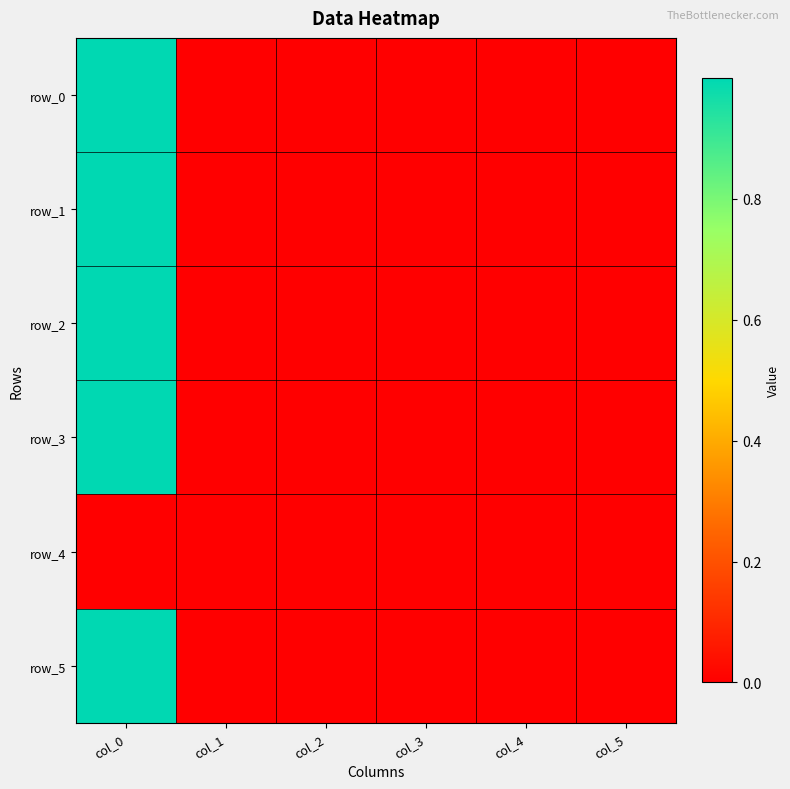

Reading right to left, extract all data points from this chart.

row_0: col_5=0.0	col_4=-0.0	col_3=0.0	col_2=0.0	col_1=0.0	col_0=1.0
row_1: col_5=0.0	col_4=-0.0	col_3=0.0	col_2=-0.0	col_1=0.0	col_0=1.0
row_2: col_5=0.0	col_4=0.0	col_3=-0.0	col_2=0.0	col_1=0.0	col_0=1.0
row_3: col_5=0.0	col_4=-0.0	col_3=0.0	col_2=0.0	col_1=0.0	col_0=1.0
row_4: col_5=0.0	col_4=0.0	col_3=0.0	col_2=0.0	col_1=0.0	col_0=0.0
row_5: col_5=0.0	col_4=-0.0	col_3=0.0	col_2=0.0	col_1=0.0	col_0=1.0